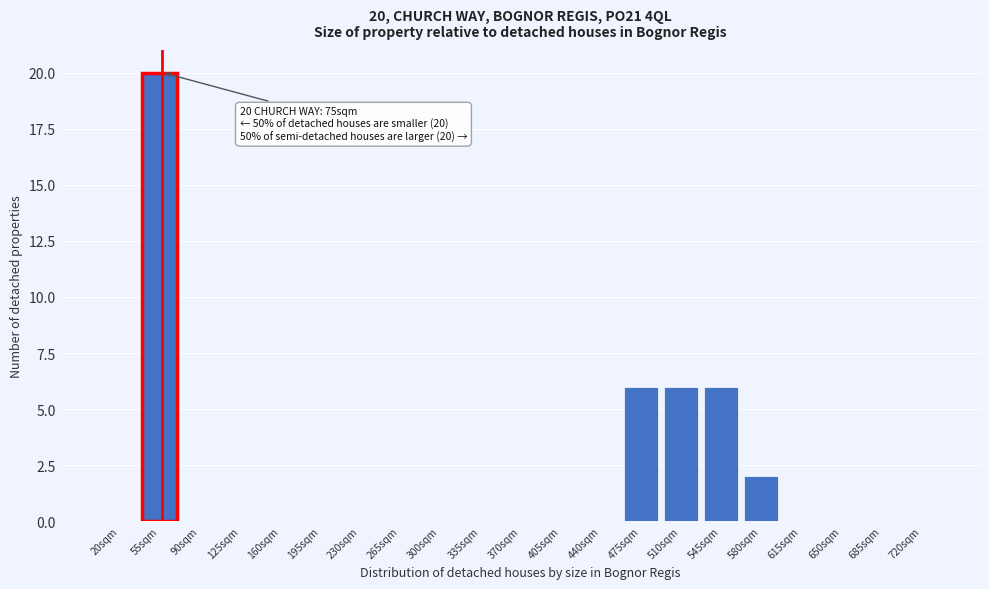

Reading left to right, extract all data points from this chart.

20sqm=0	55sqm=20	90sqm=0	125sqm=0	160sqm=0	195sqm=0	230sqm=0	265sqm=0	300sqm=0	335sqm=0	370sqm=0	405sqm=0	440sqm=0	475sqm=6	510sqm=6	545sqm=6	580sqm=2	615sqm=0	650sqm=0	685sqm=0	720sqm=0